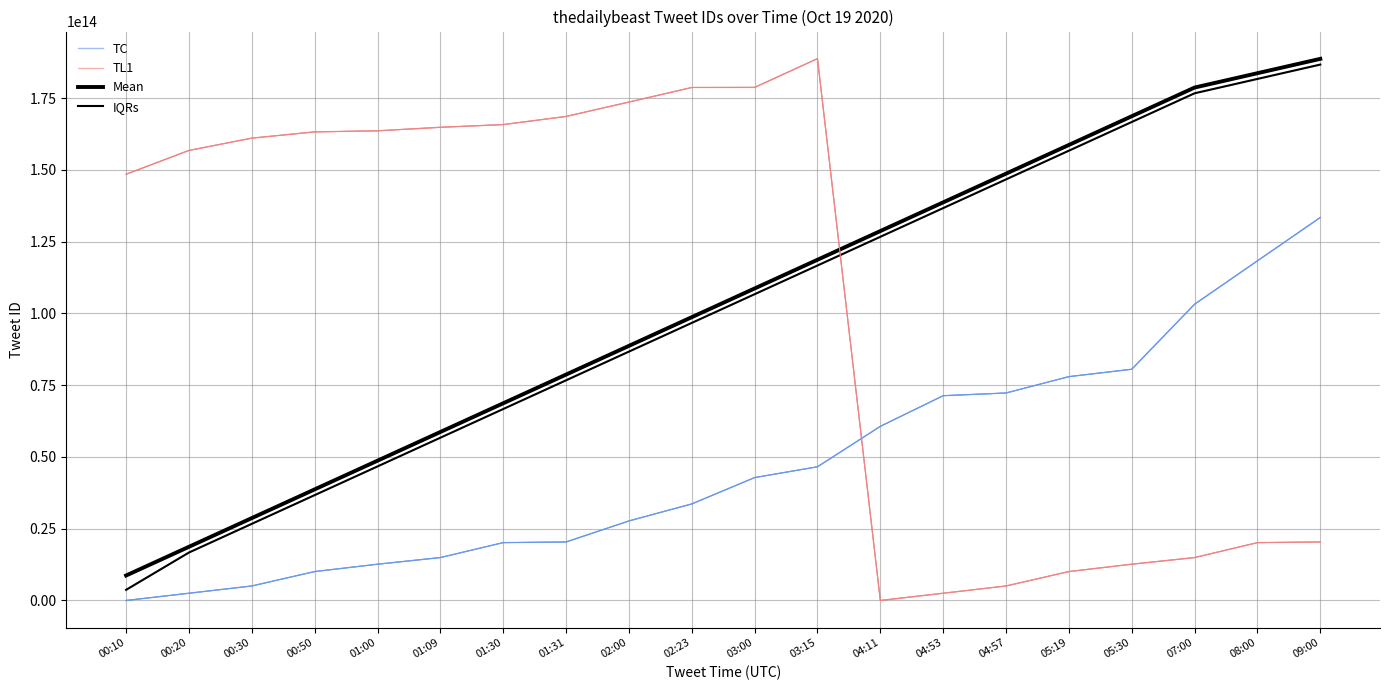

Where do IQRs and TL1 first cross each other?

03:15 and 04:11